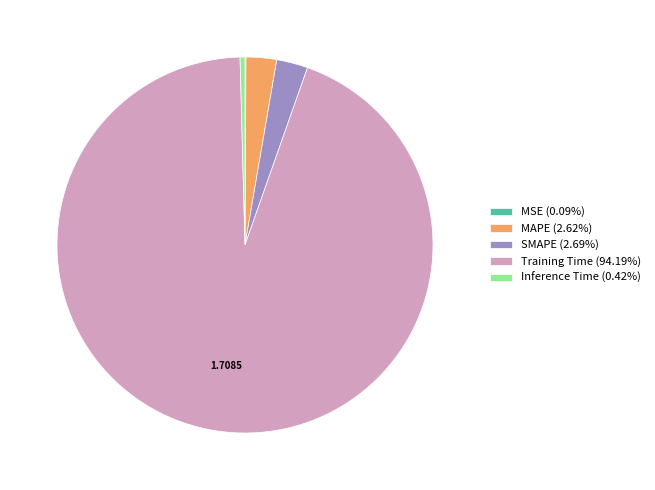

Combined, do Inference Time and Training Time account for over 50%?

Yes